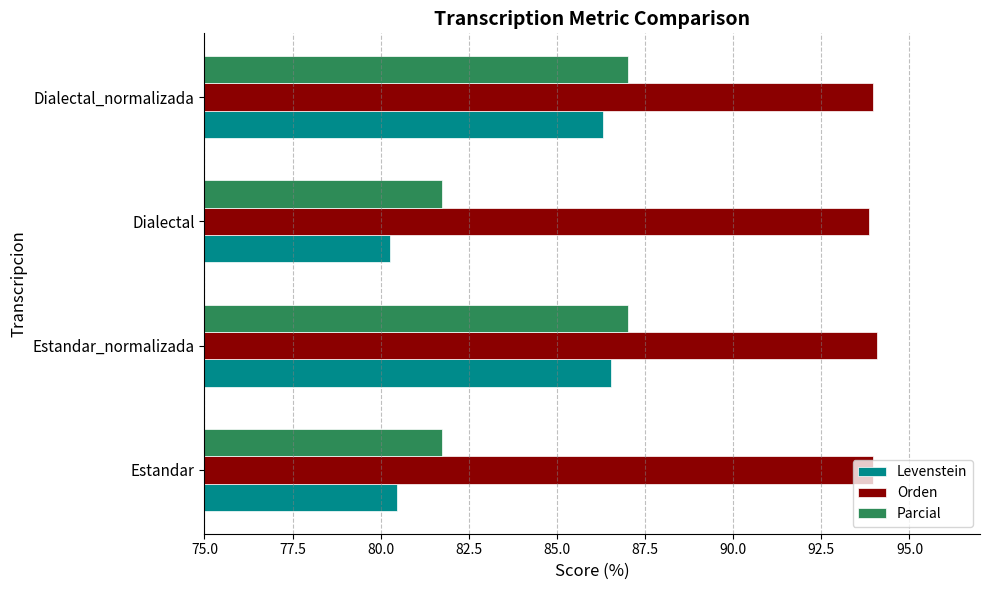

What is the difference between the Parcial values at Estandar and Dialectal_normalizada?

5.3